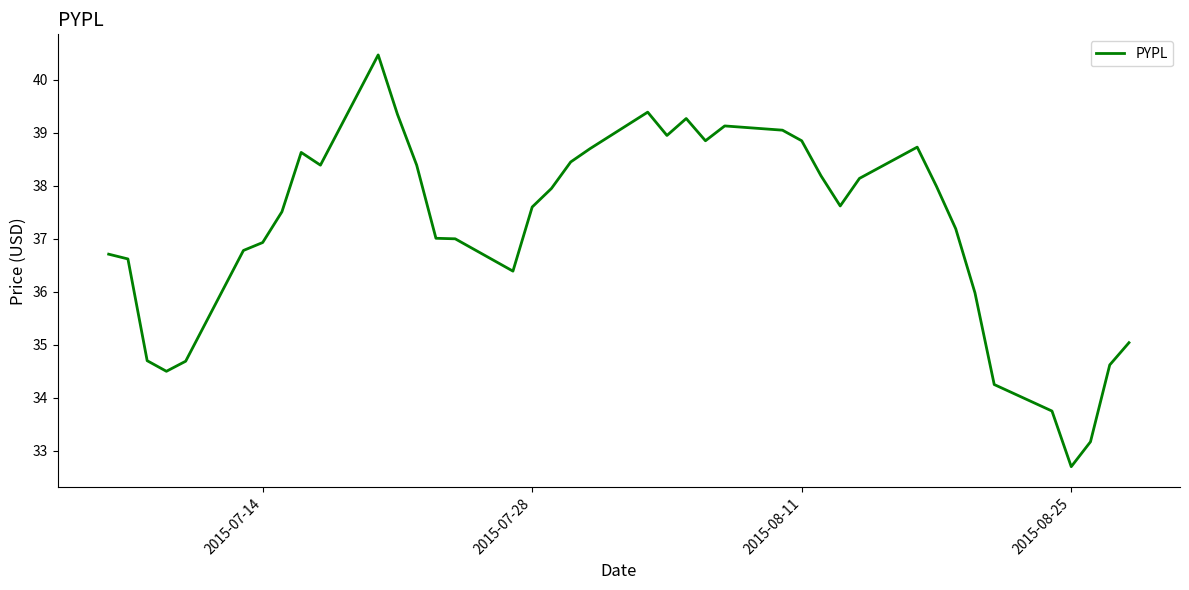

True or false: there are more than 1 points higher than both neighbors.

True